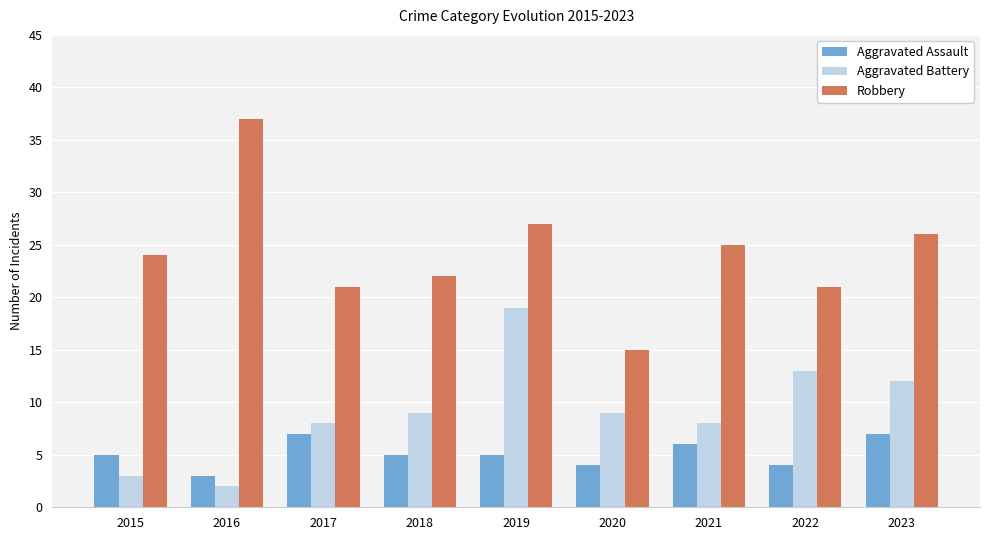

What is the value of the Aggravated Battery bar at the 3rd from the left?

8